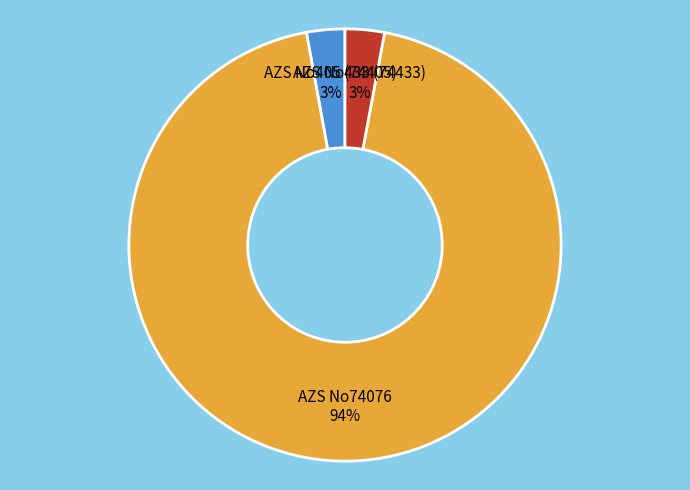

What is the ratio of the value at AZS No433 (74433) to the value at AZS No405 (74405)?

1.0